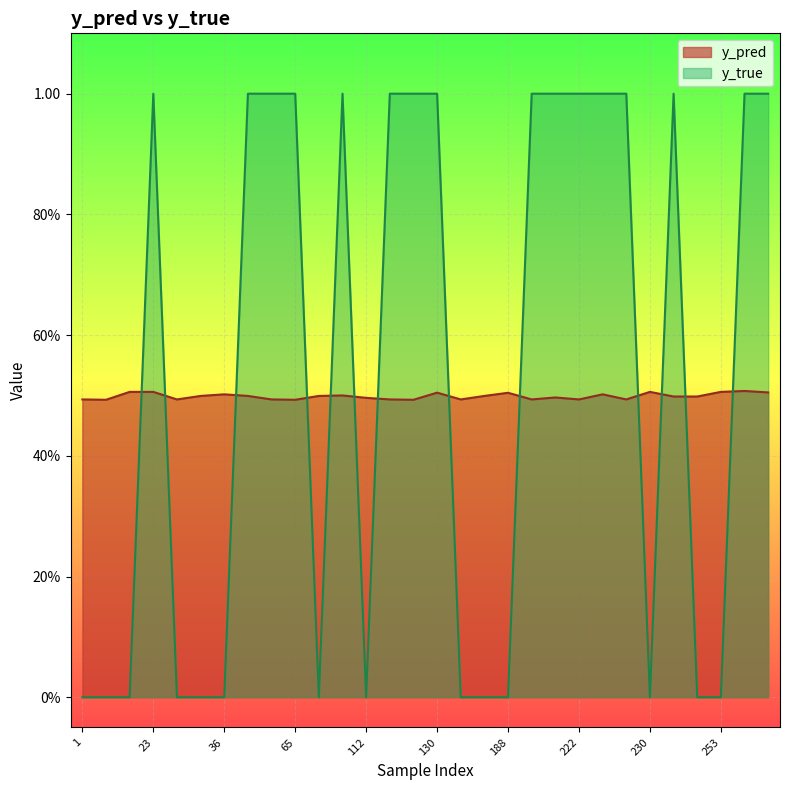

Reading left to right, transcribe all the data shown in this chart.

y_pred: 0.5	0.5	0.5	0.5	0.5	0.5	0.5	0.5	0.5	0.5	0.5	0.5	0.5	0.5	0.5	0.5	0.5	0.5	0.5	0.5	0.5	0.5	0.5	0.5	0.5	0.5	0.5	0.5	0.5	0.5
y_true: 0.0	0.0	0.0	1.0	0.0	0.0	0.0	1.0	1.0	1.0	0.0	1.0	0.0	1.0	1.0	1.0	0.0	0.0	0.0	1.0	1.0	1.0	1.0	1.0	0.0	1.0	0.0	0.0	1.0	1.0